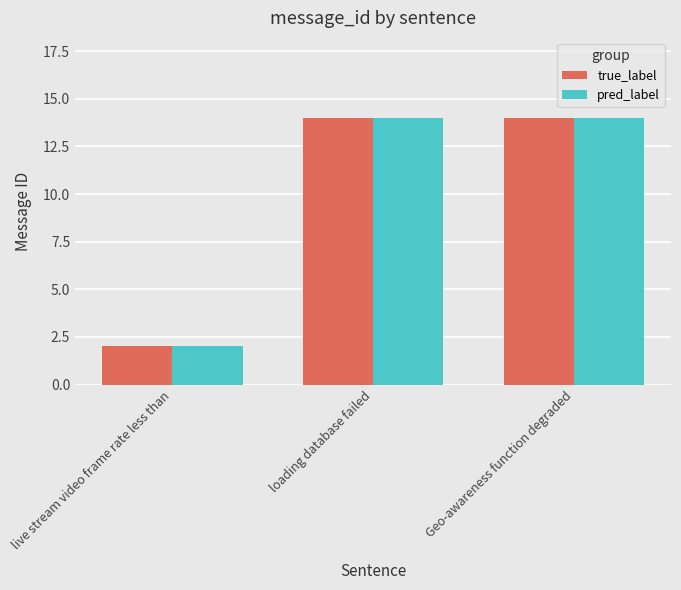

What is the sum of the pred_label values at Geo-awareness function degraded and live stream video frame rate less than?

16